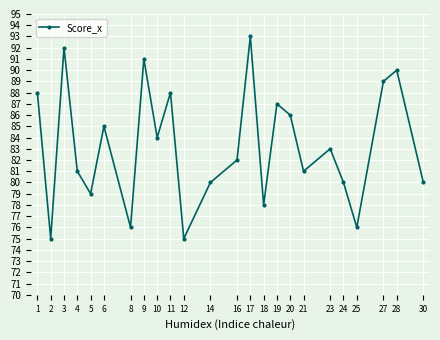

Approximately how many times larger is the value at 2 compared to 19?

0.9